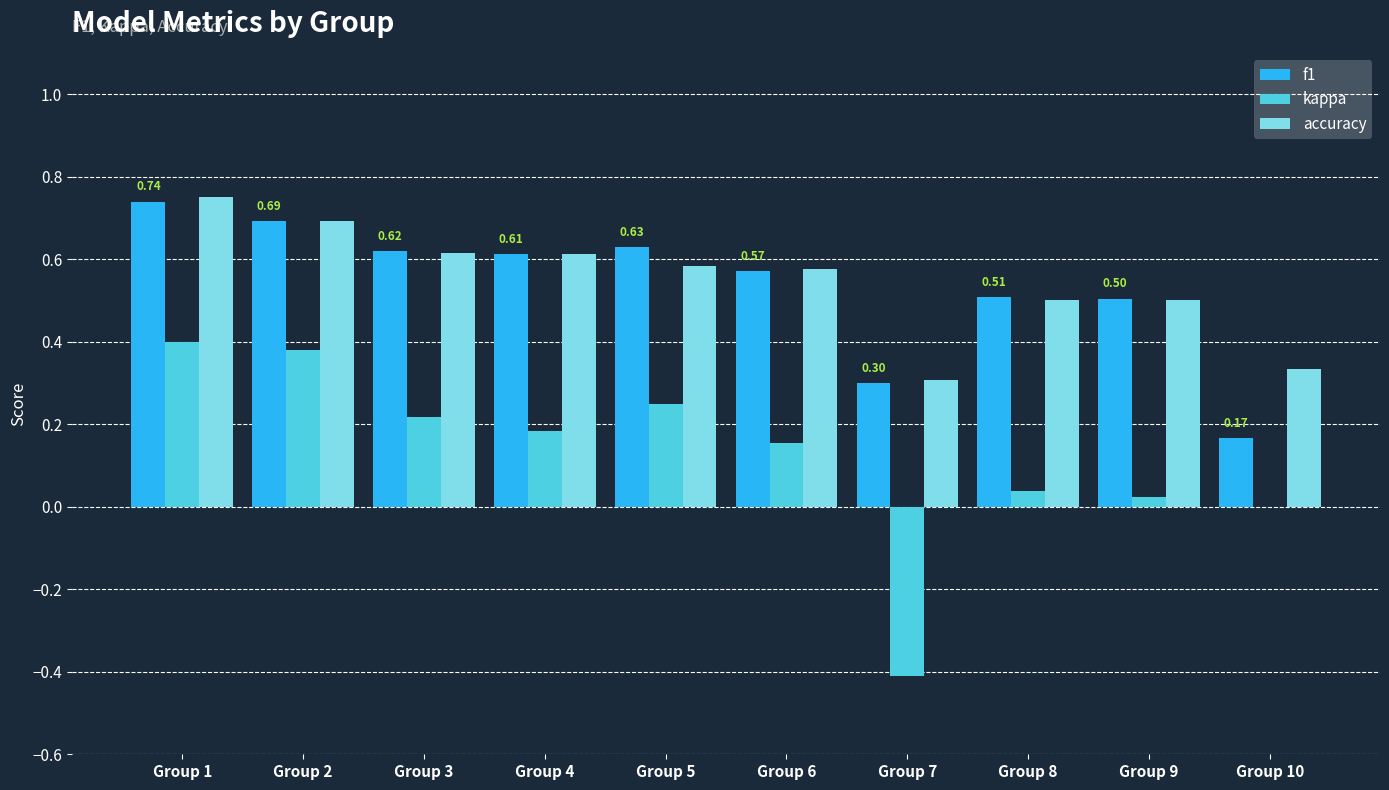

What is the total value across all series at Group 2?

1.8